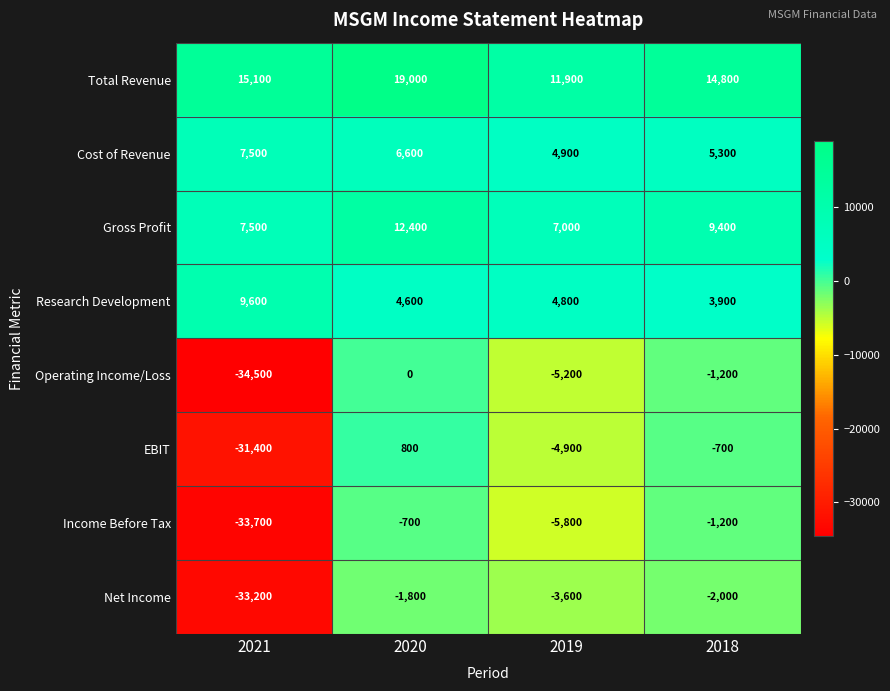

What is the smallest value displayed?

-34500